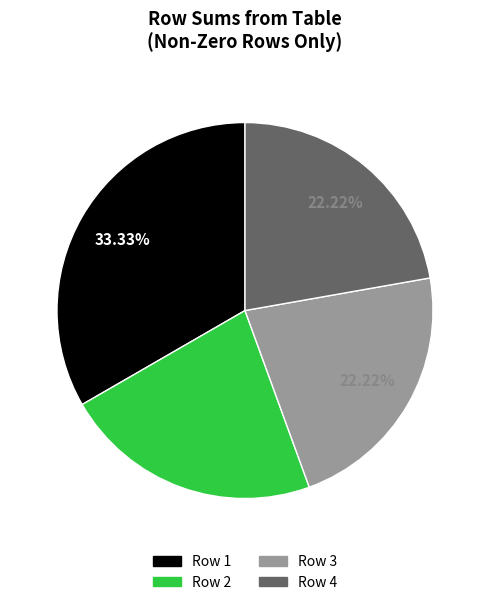

Does any single category account for the majority?

No